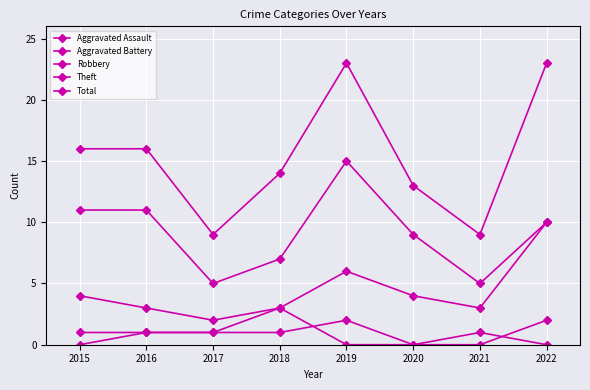

Reading right to left, extract all data points from this chart.

Aggravated Assault: 2	0	0	2	1	1	1	0
Aggravated Battery: 0	1	0	0	3	1	1	1
Robbery: 10	3	4	6	3	2	3	4
Theft: 10	5	9	15	7	5	11	11
Total: 23	9	13	23	14	9	16	16